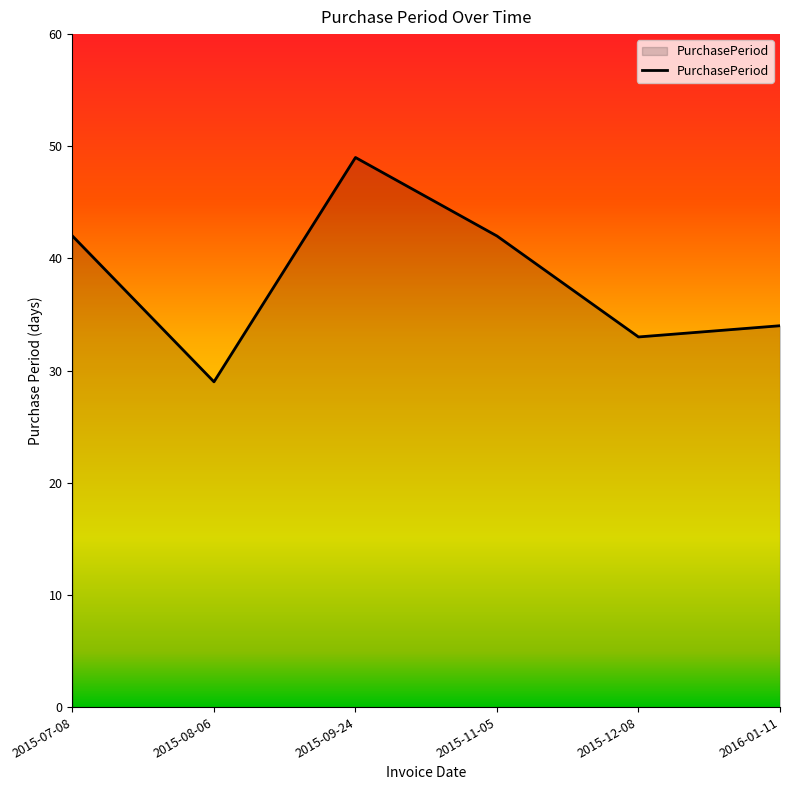

Read the value at 2015-11-05, to the nearest 5.

40